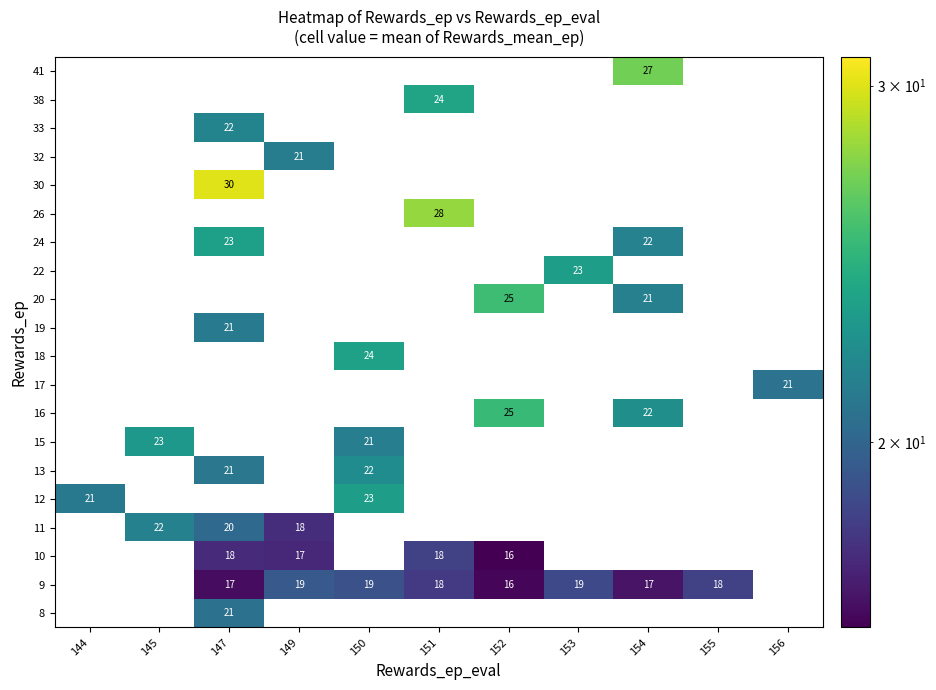

True or false: 17 has a value of 27.9 at 156.

False